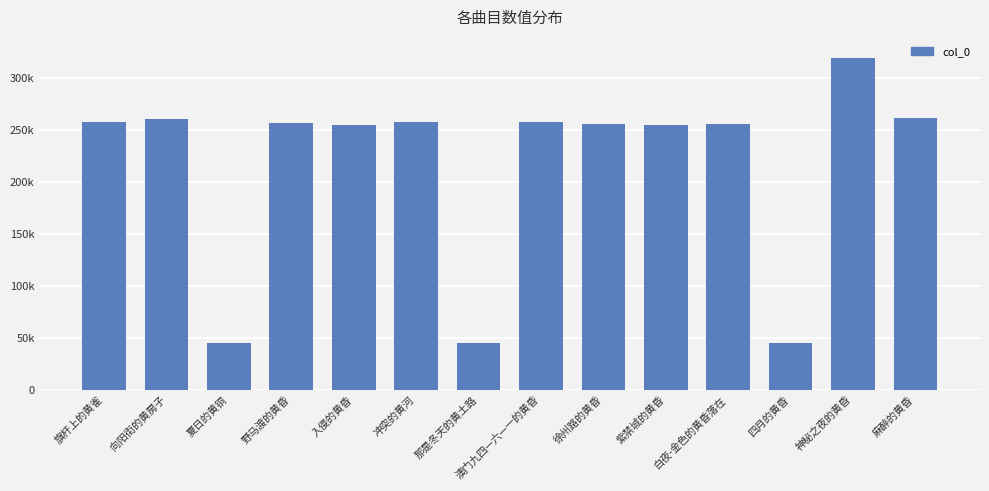

What is the difference between the second highest and minimum values?

216371